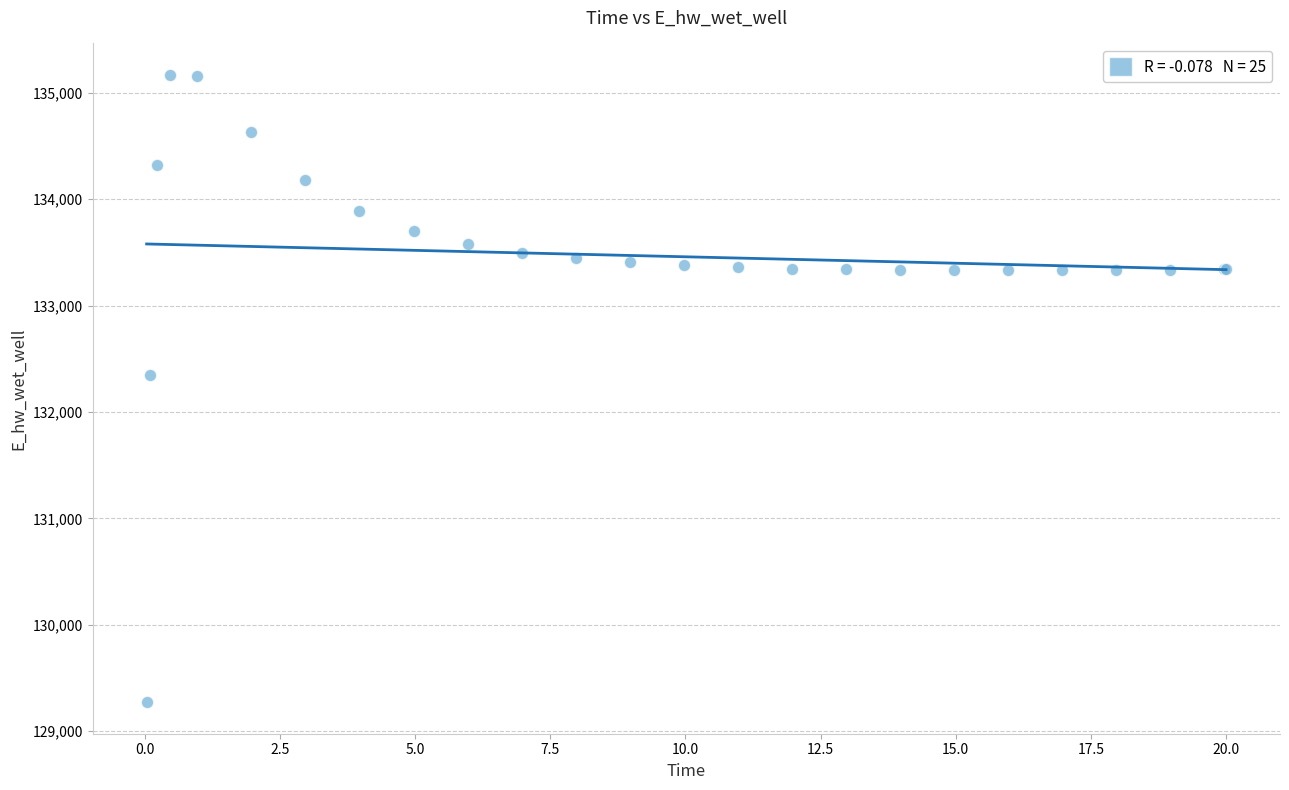

What Y value in the scatter plot is closest to 132219?

132348.8